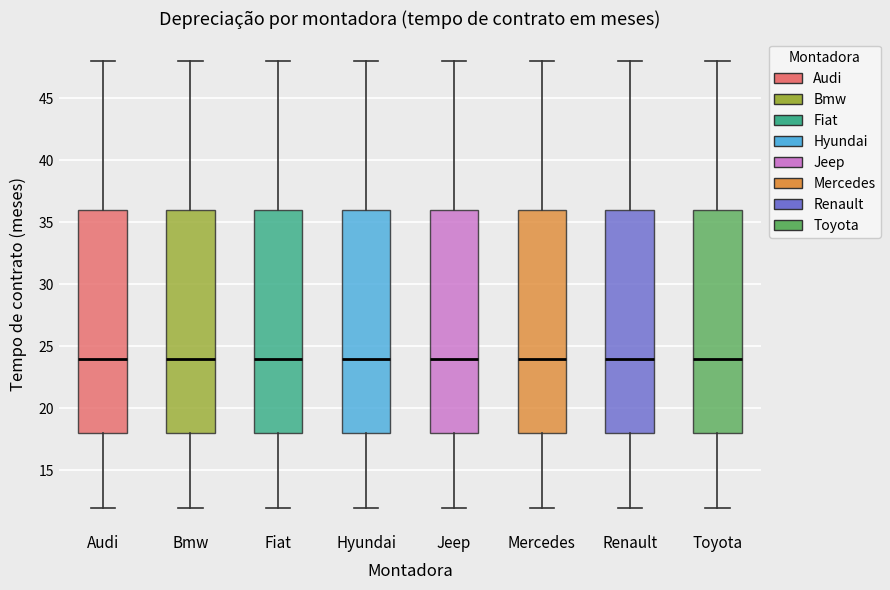

Where does the median line of the box for Mercedes sit on the y-axis? The values are not printed on the chart, so give them approximately, as read against the axis.

24